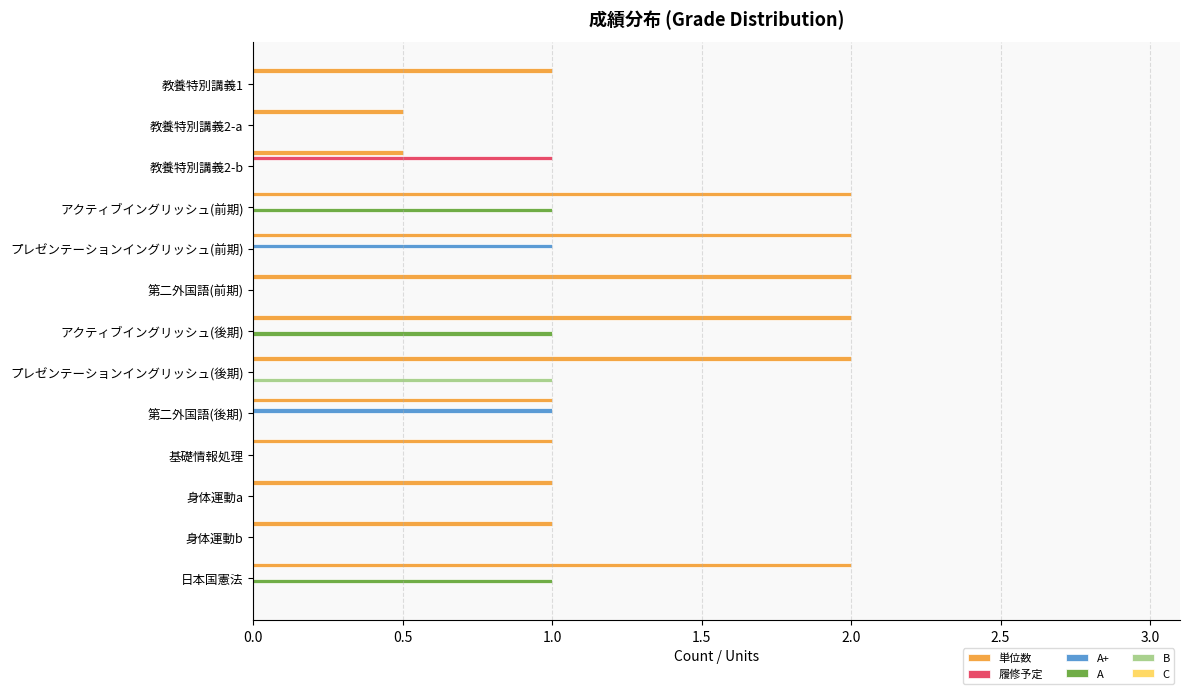

Count the number of categories in the chart.

13